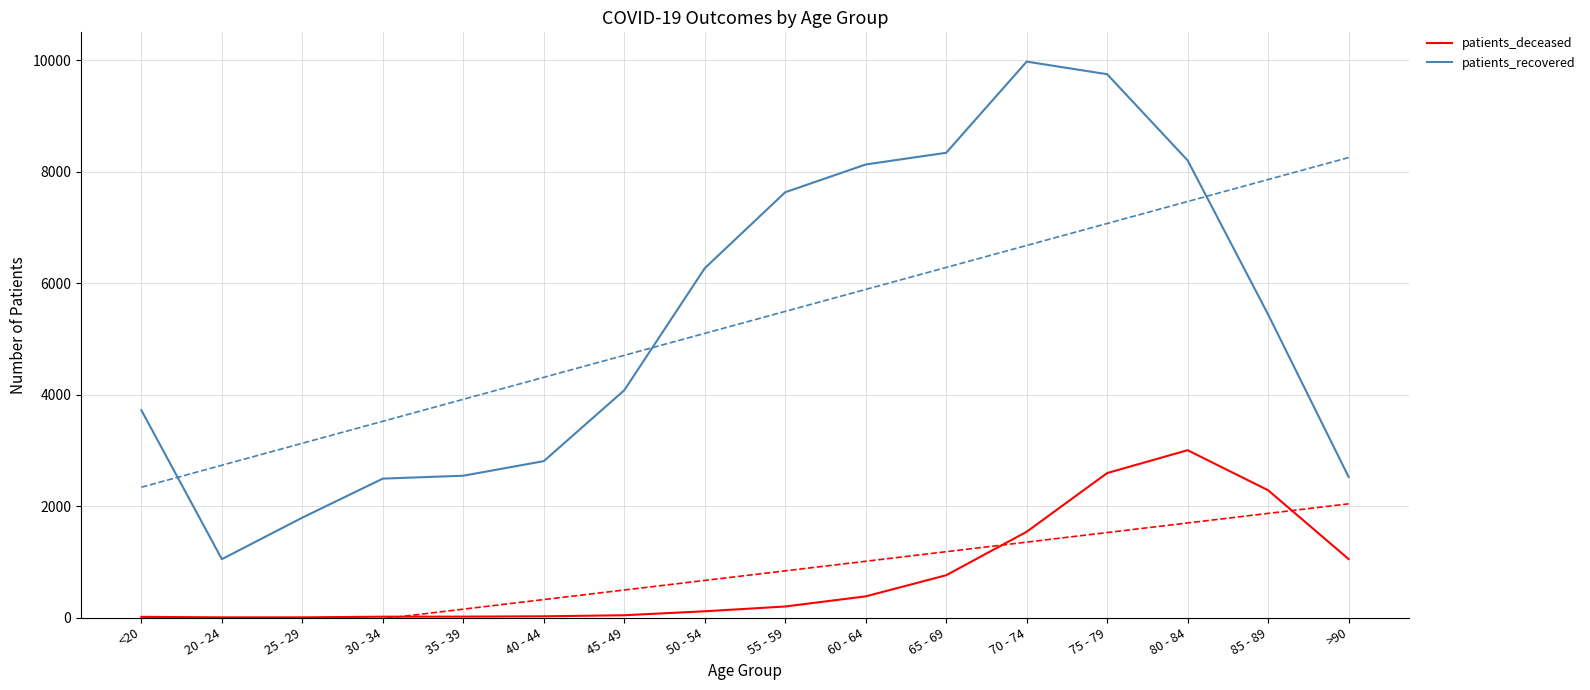

True or false: patients_deceased has more than 0 points higher than both neighbors.

True